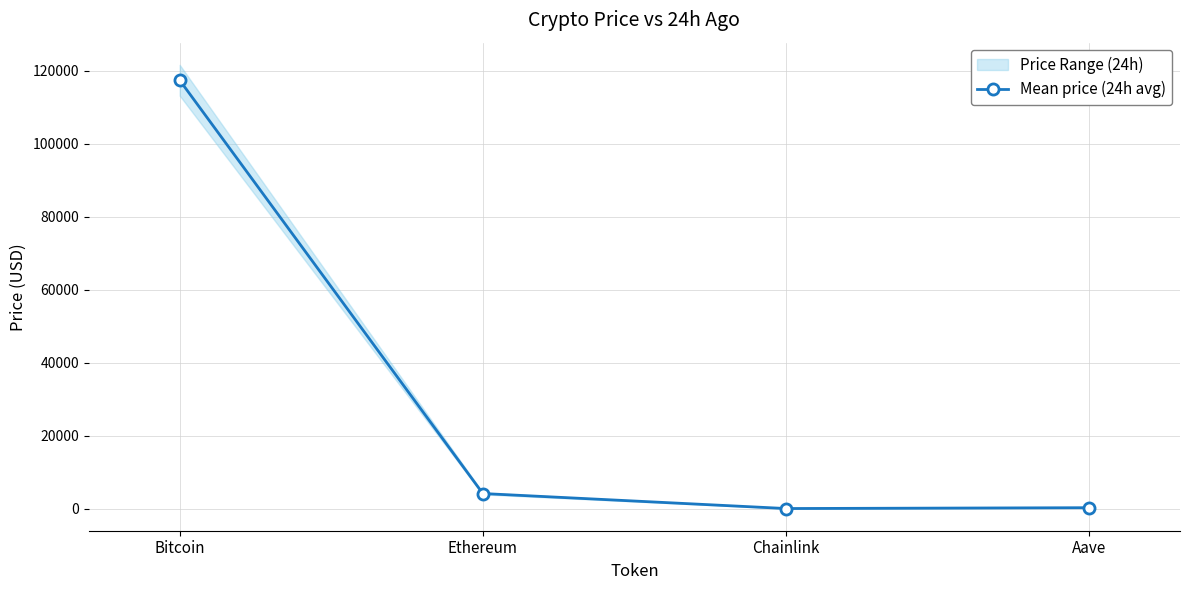

Where does the data first go above 4128?

Bitcoin